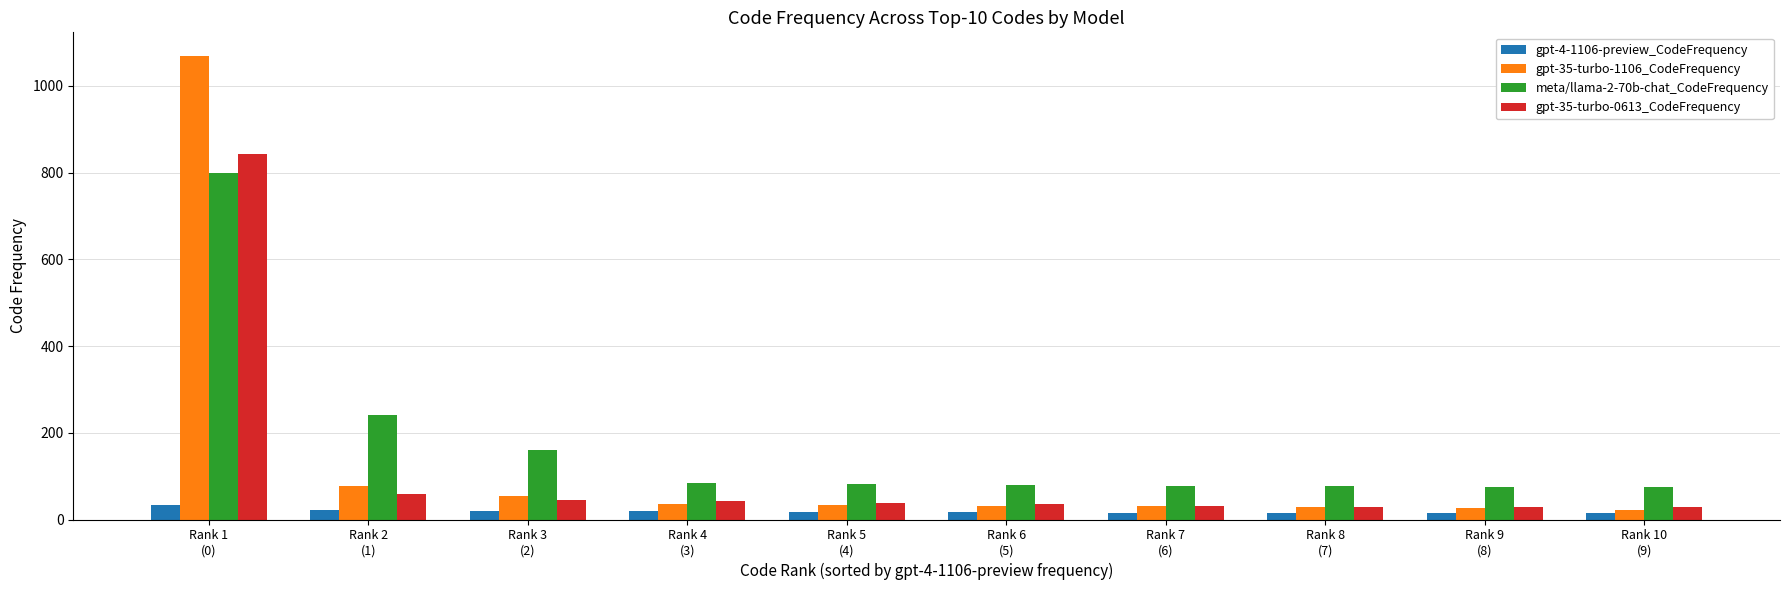

What is the value of the gpt-4-1106-preview_CodeFrequency bar at the 9th from the left?

15